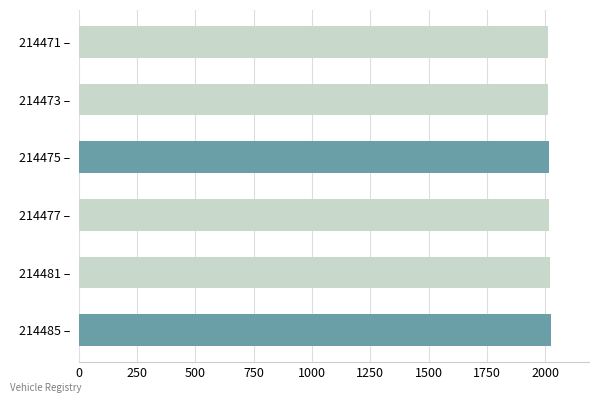

The chart shows a value of 1034 at 214485 –. True or false?

False